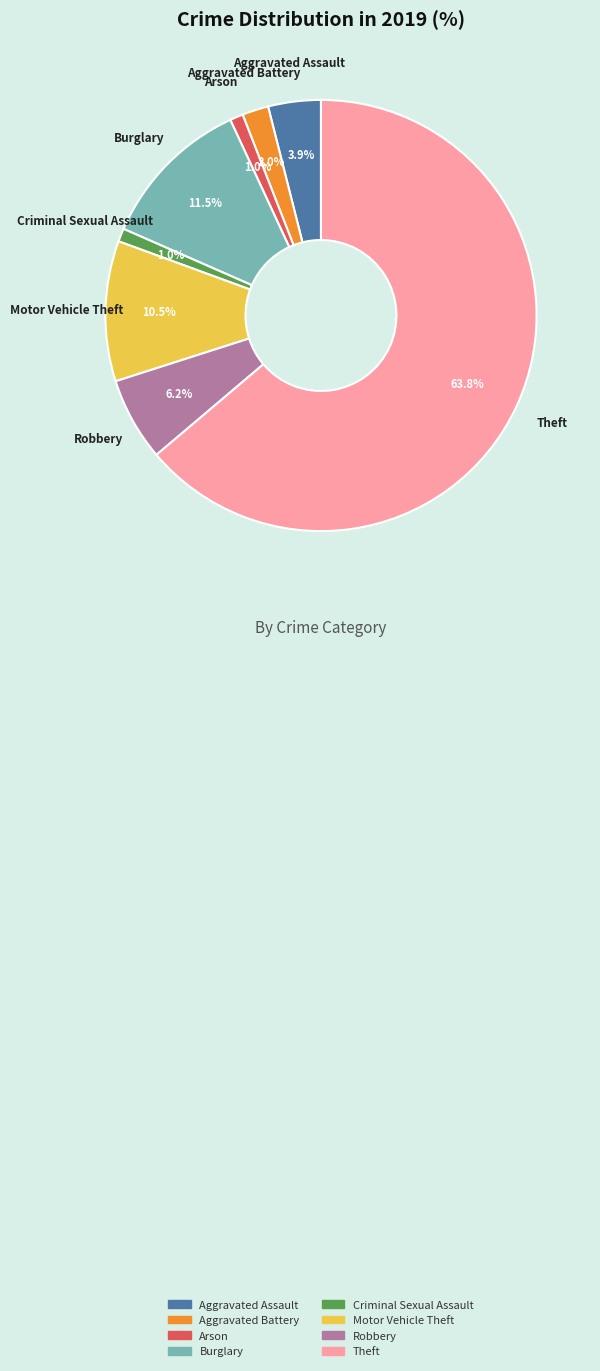

Is there a majority slice in this chart?

Yes